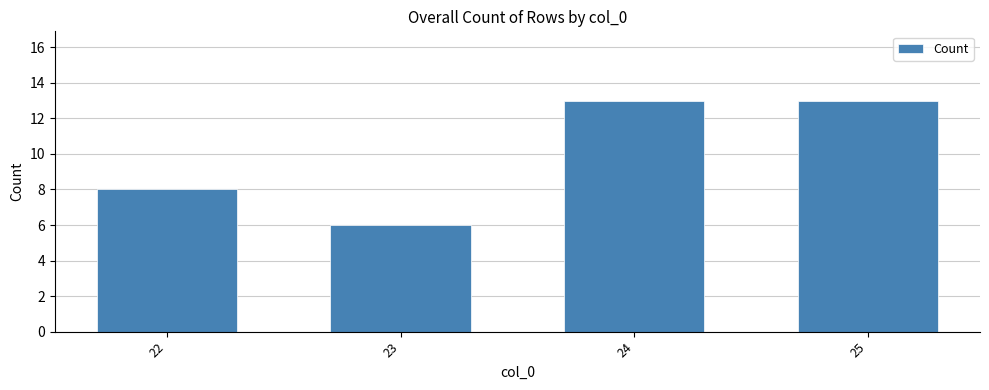

What is the value of the 3rd bar from the left?

13